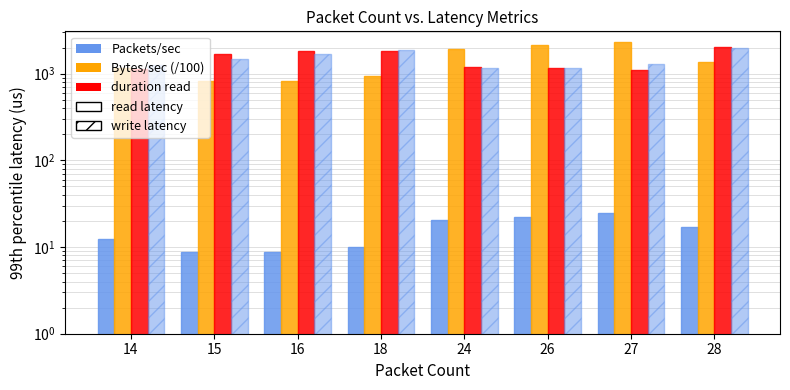

What is the average value of the Packets/sec series?

15.5